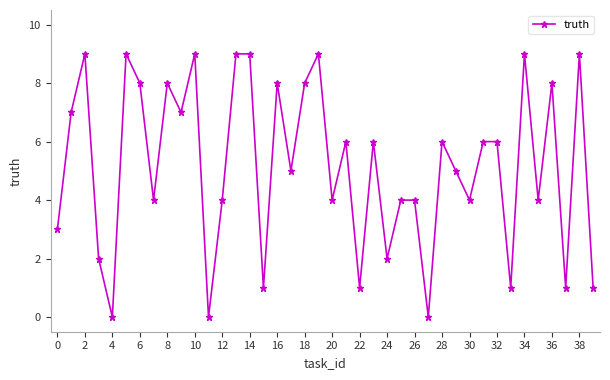

What is the average value?

5